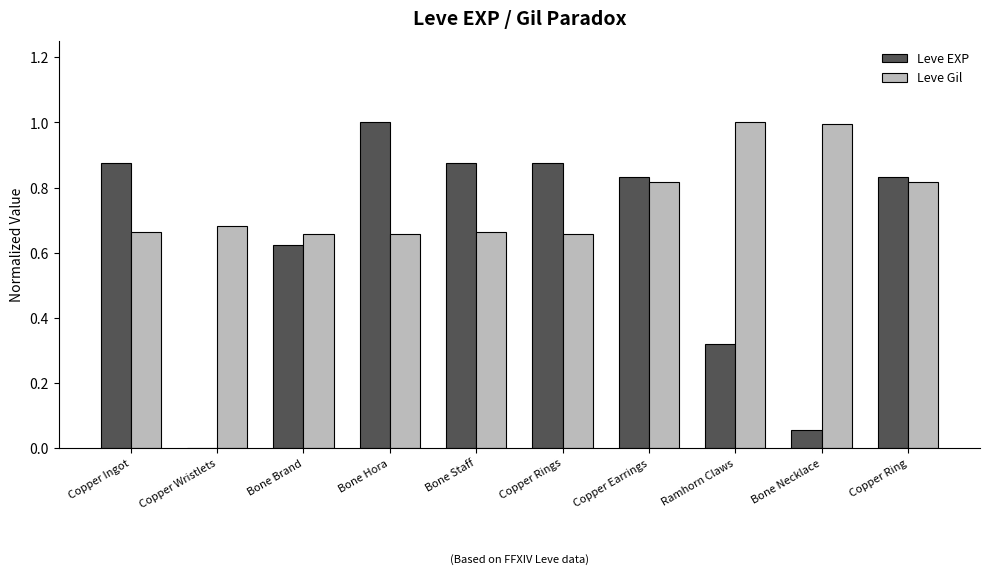

What is the sum of the Leve Gil values at Copper Ingot and Copper Ring?

1.5